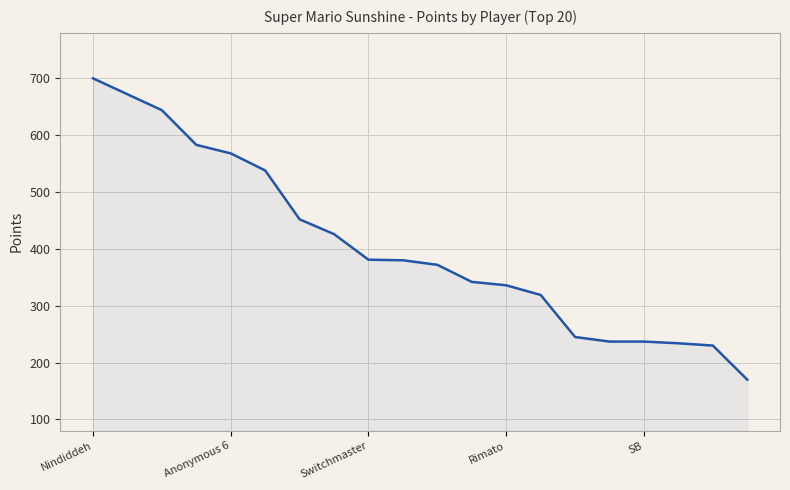

What is the minimum value shown in the chart?

170